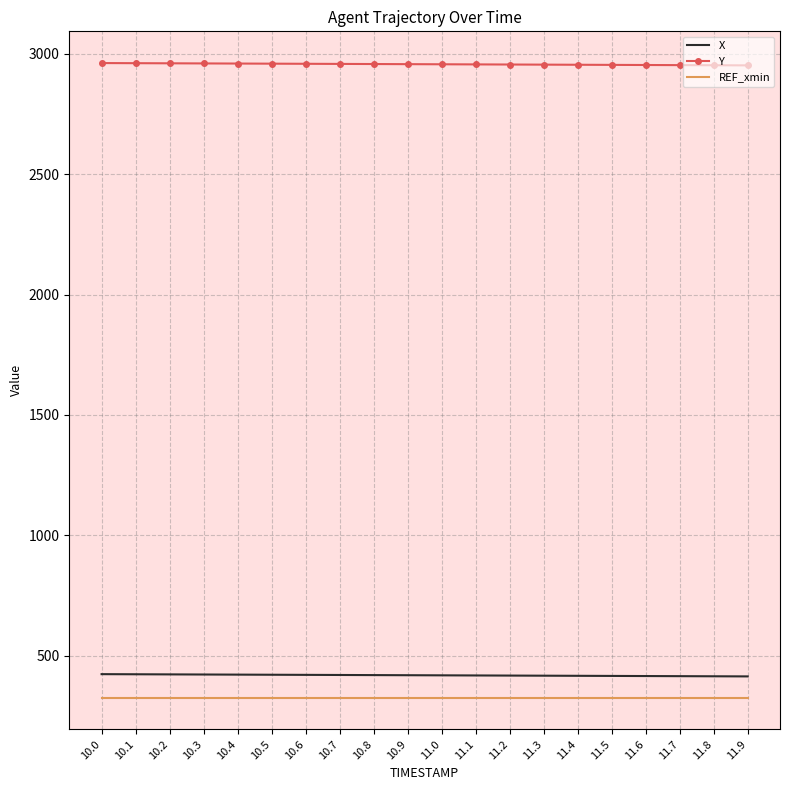

The REF_xmin series shows 325.6 at 11.5. True or false?

True